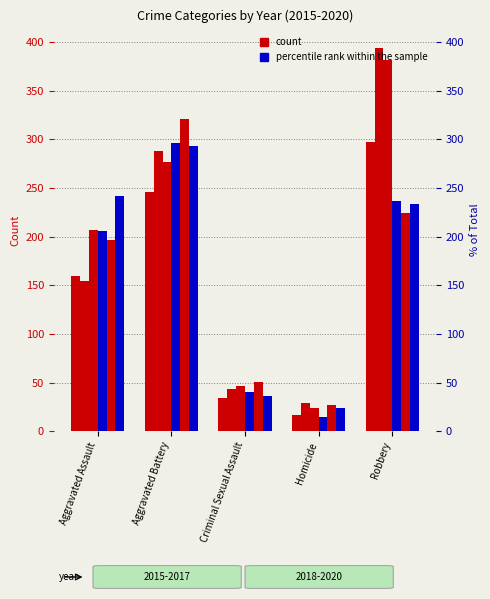

Is the value of 2015 at Homicide greater than the value of 2019 at Aggravated Battery?

No